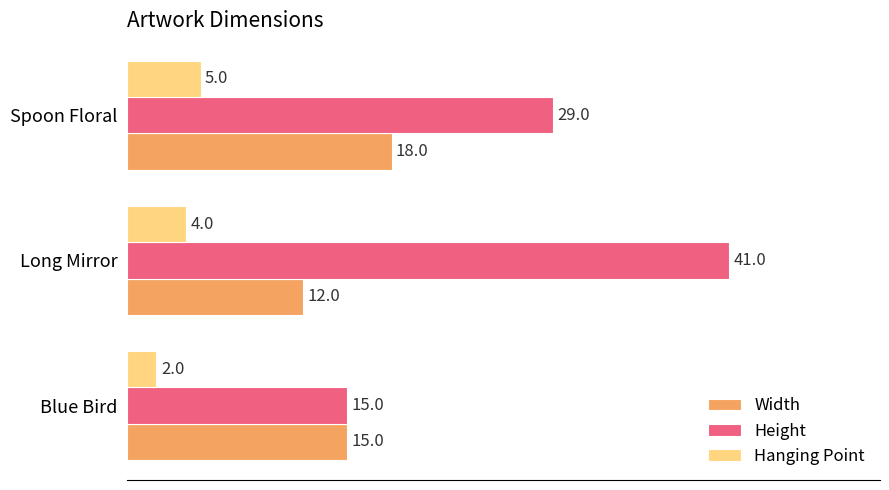

What is the sum of the Height values at Blue Bird and Long Mirror?

56